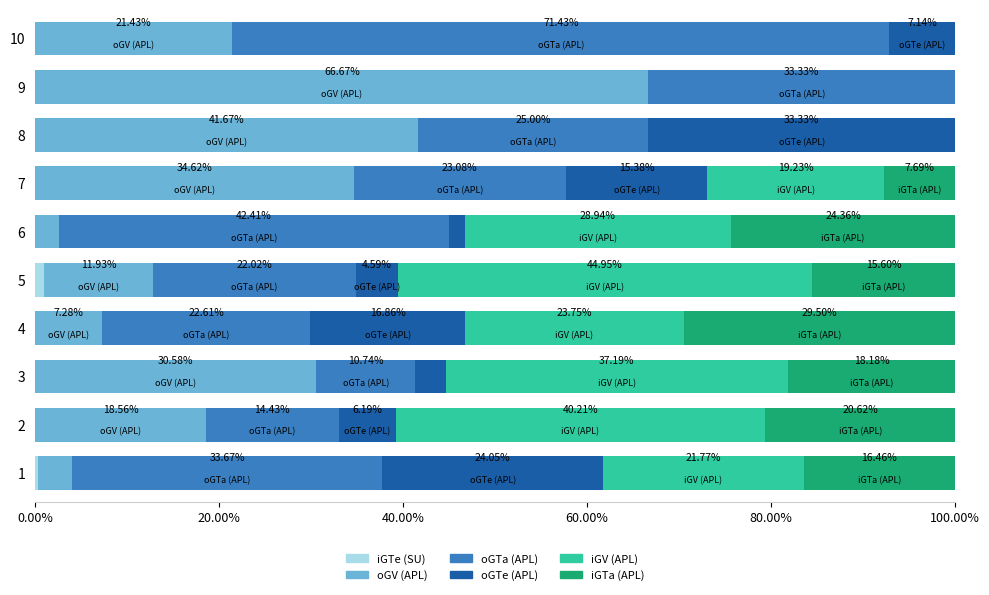

What is the total value across all series at 7?

100.0